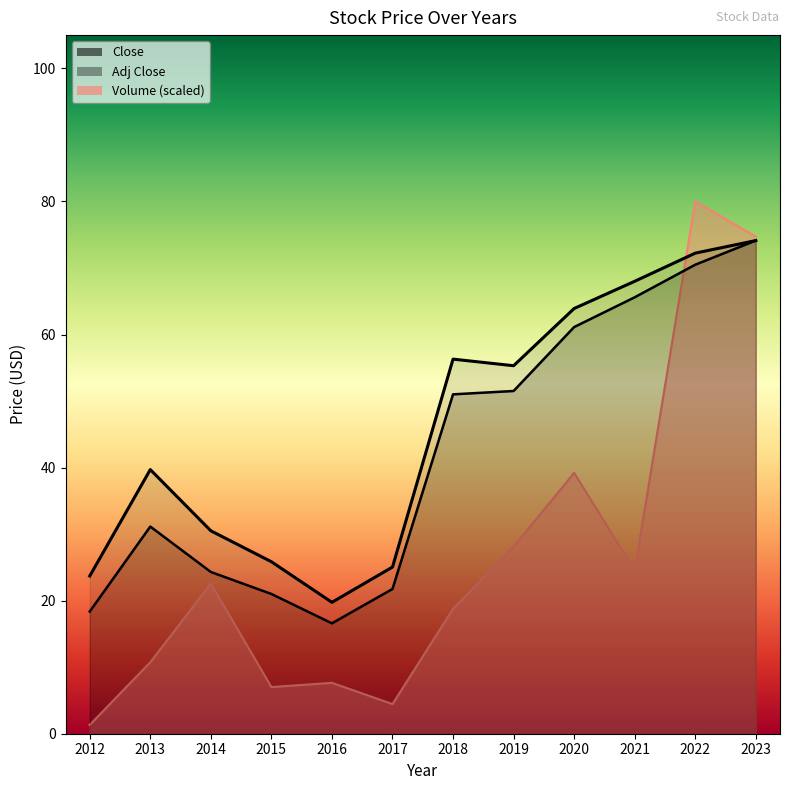

What is the sum of all Close values?

554.4